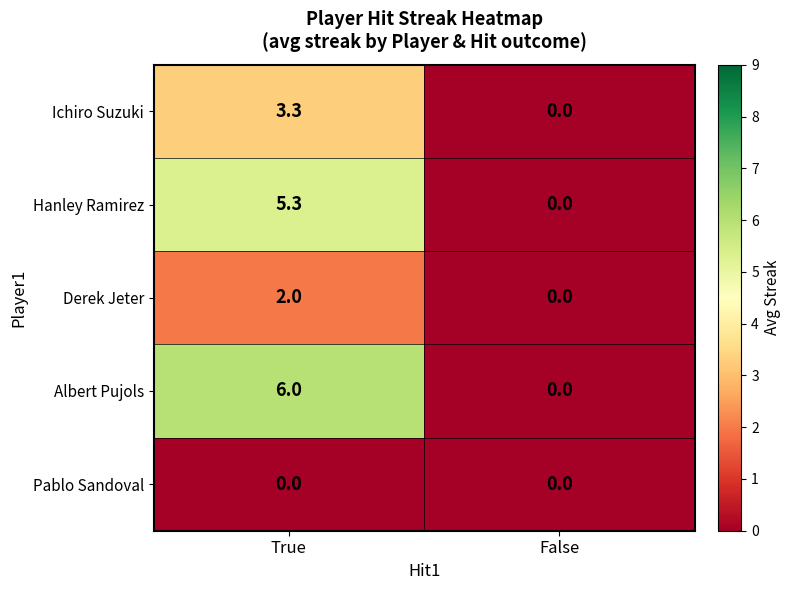

Rank the series by their maximum value, from highest to lowest.

Albert Pujols, Hanley Ramirez, Ichiro Suzuki, Derek Jeter, Pablo Sandoval